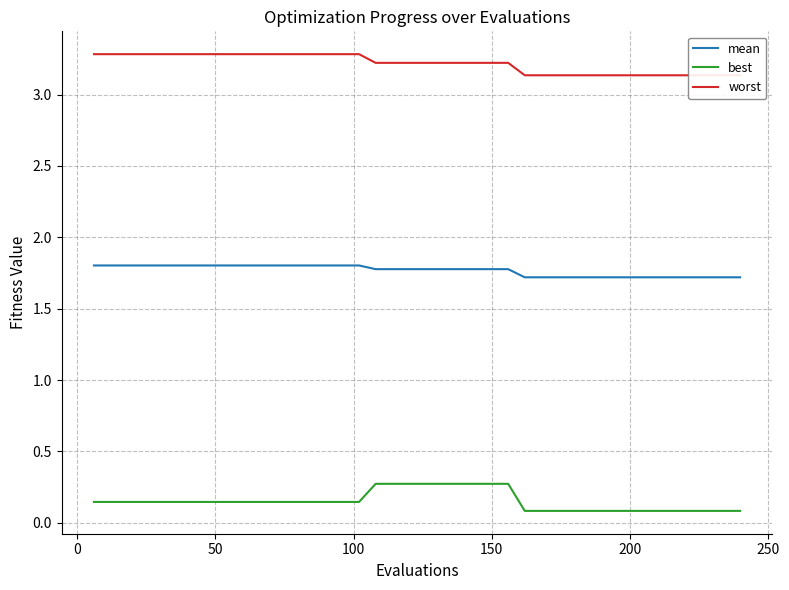

What is the minimum value for mean?

1.7